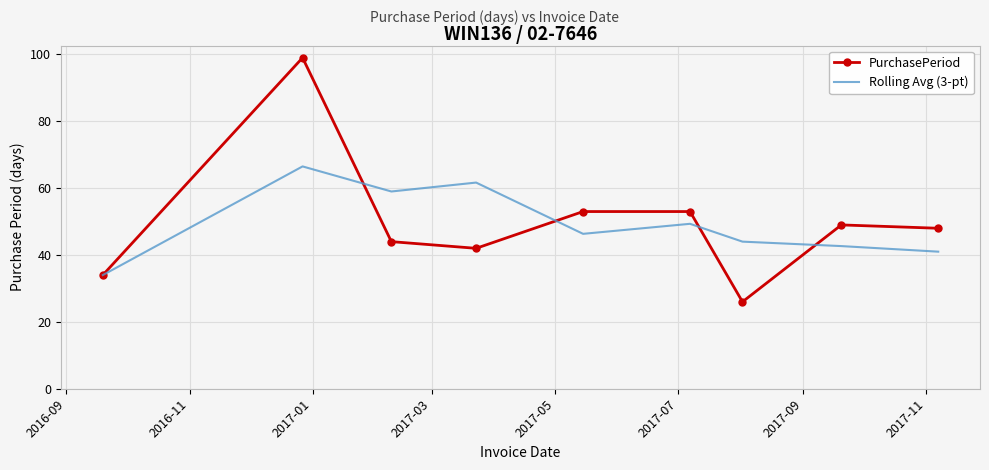

In Rolling Avg (3-pt), how many points are lower than both neighbors (excluding endpoints)?

2